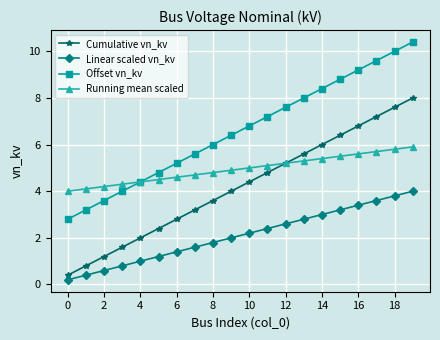

At how many categories does at least one series exceed 7?

9